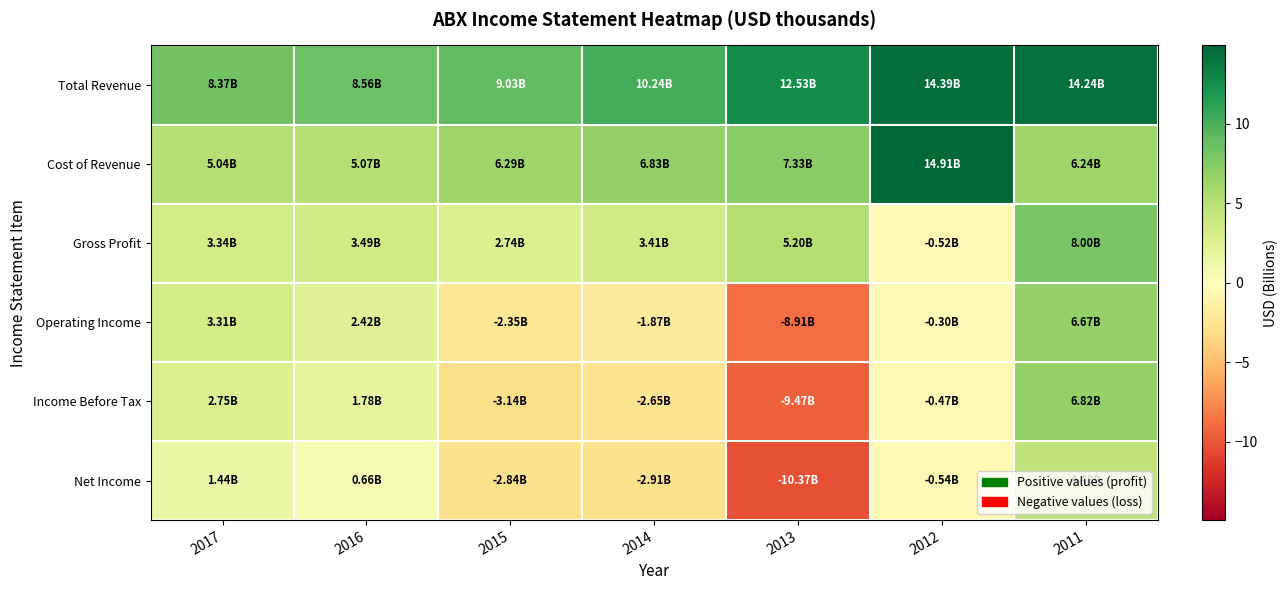

Count the number of categories in the chart.

7